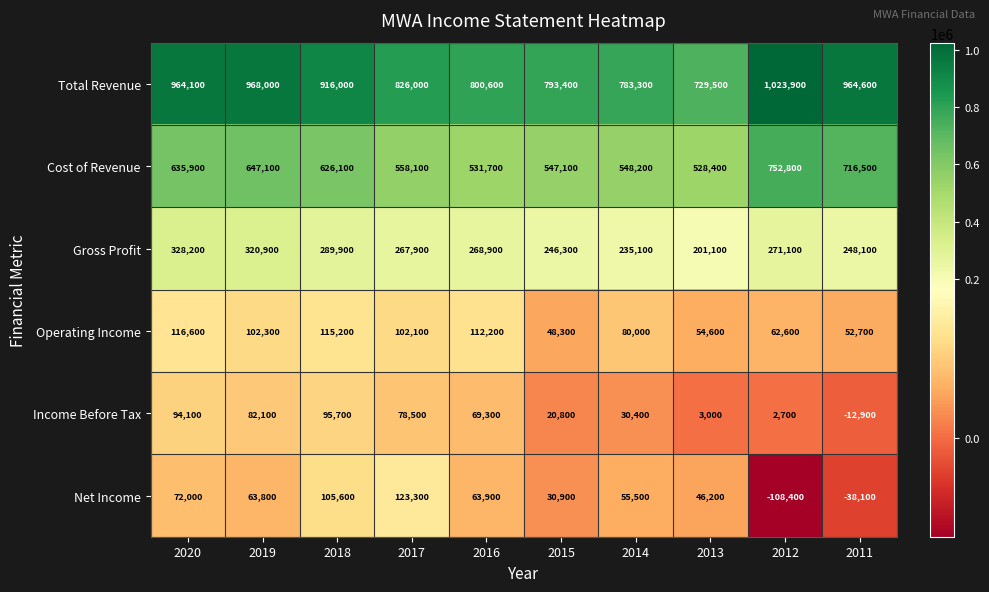

Is it true that Income Before Tax equals 95700 at 2018?

True